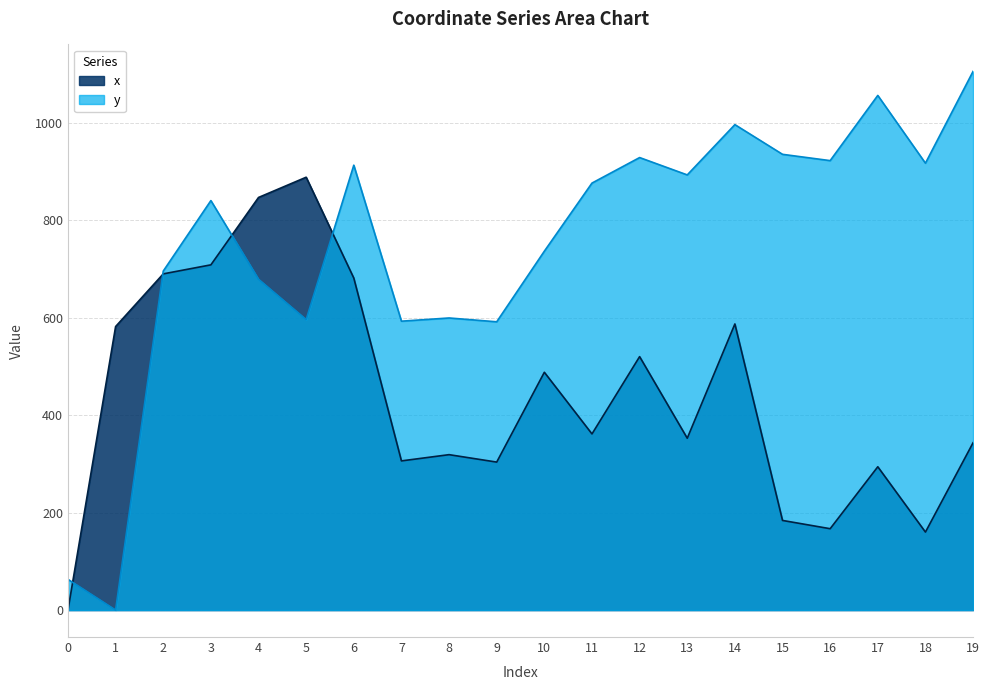

What is the spread (max minus min) of values at 0?

63.1